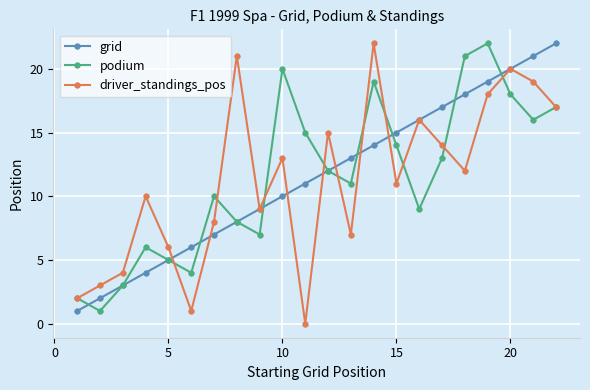

Does the chart display data point markers on the line(s)?

Yes